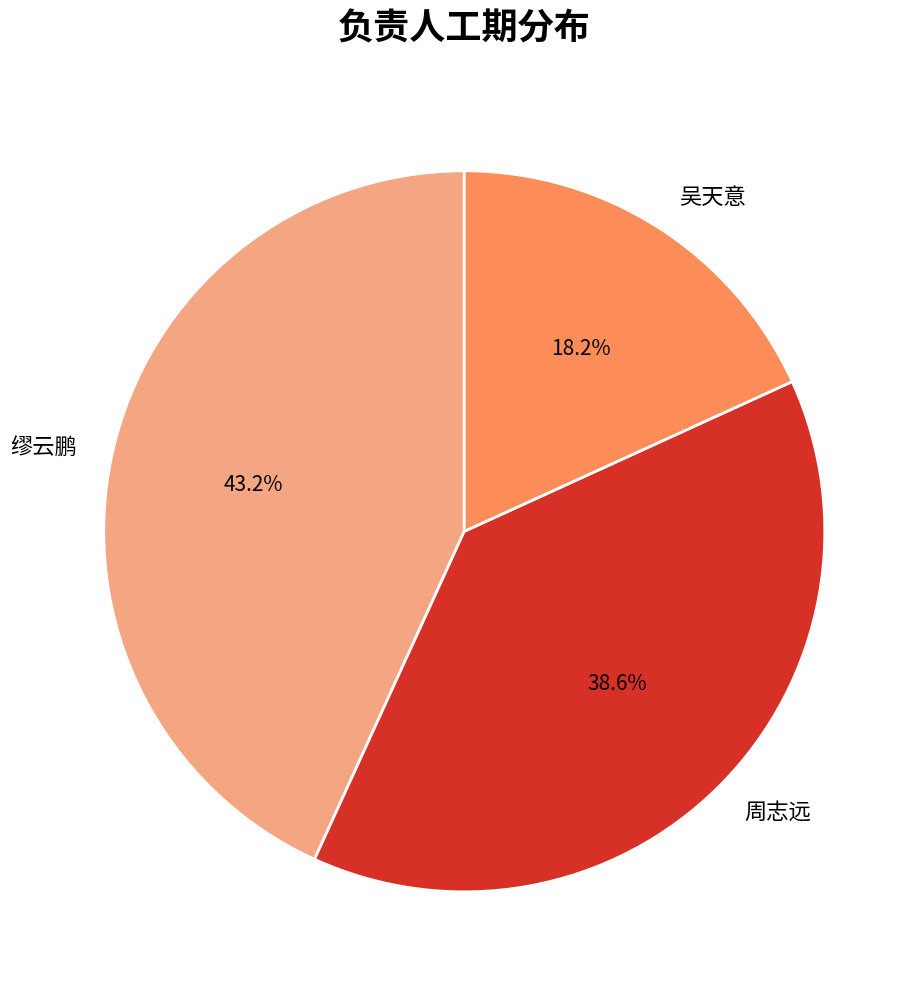

The 缪云鹏 slice represents 35% of the pie. True or false?

False